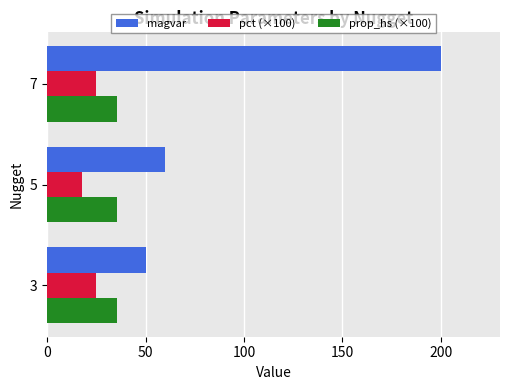

Which series has the widest spread of values?

magvar